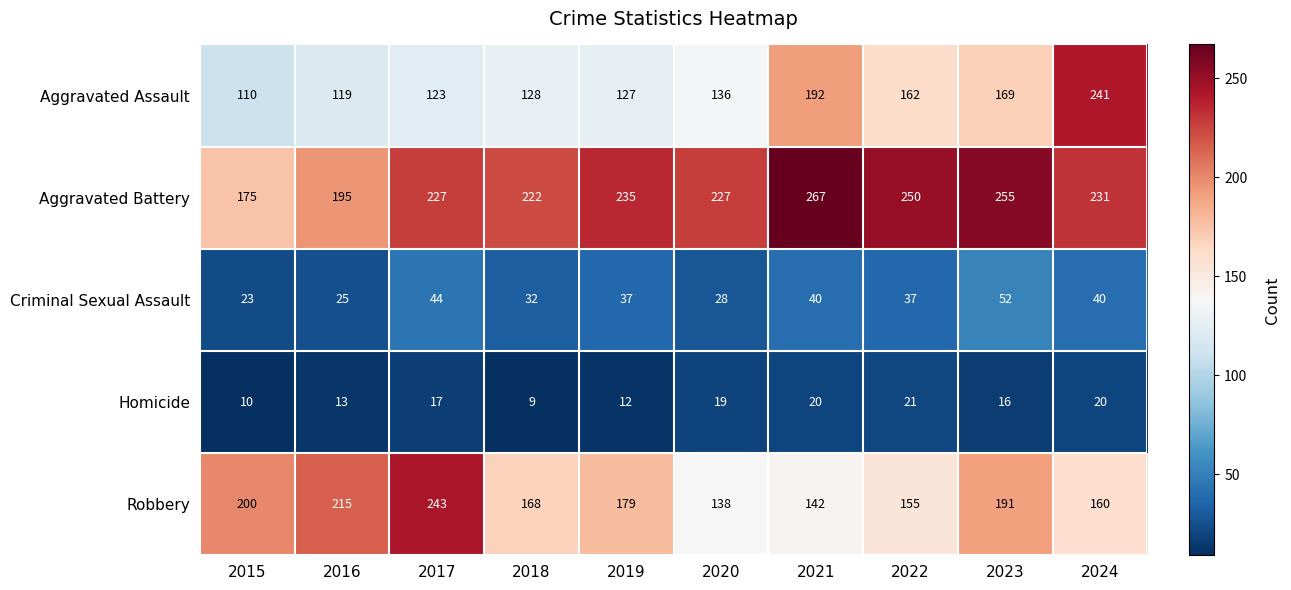

What is the sum of the Aggravated Battery values at 2022 and 2021?

517